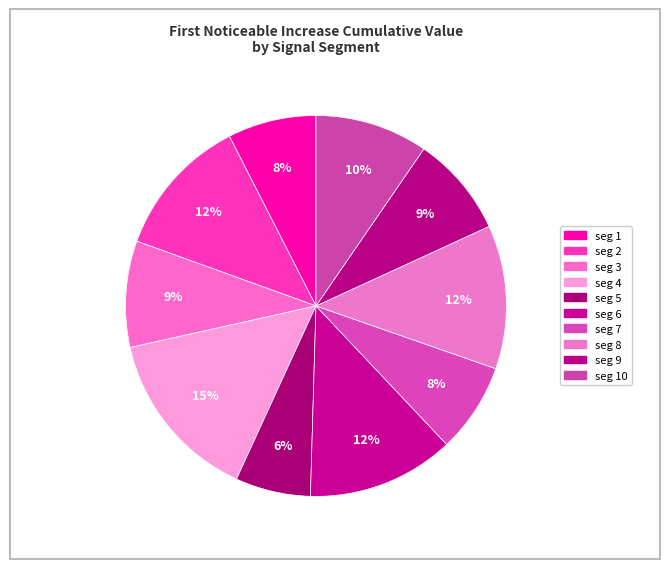

Count the number of slices in the pie.

10